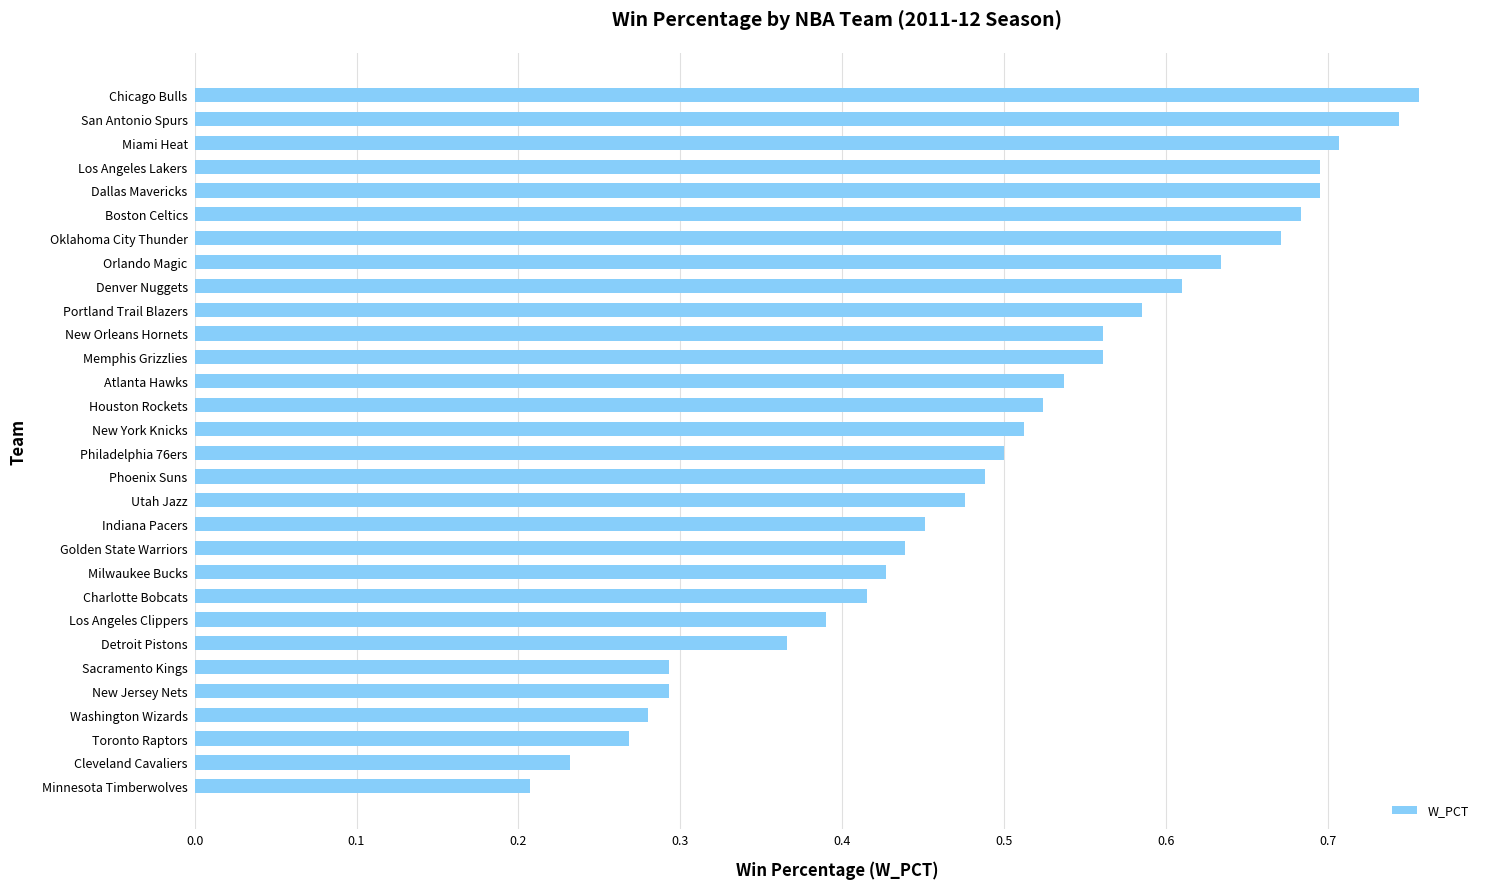

Does the chart contain stacked bars?

No